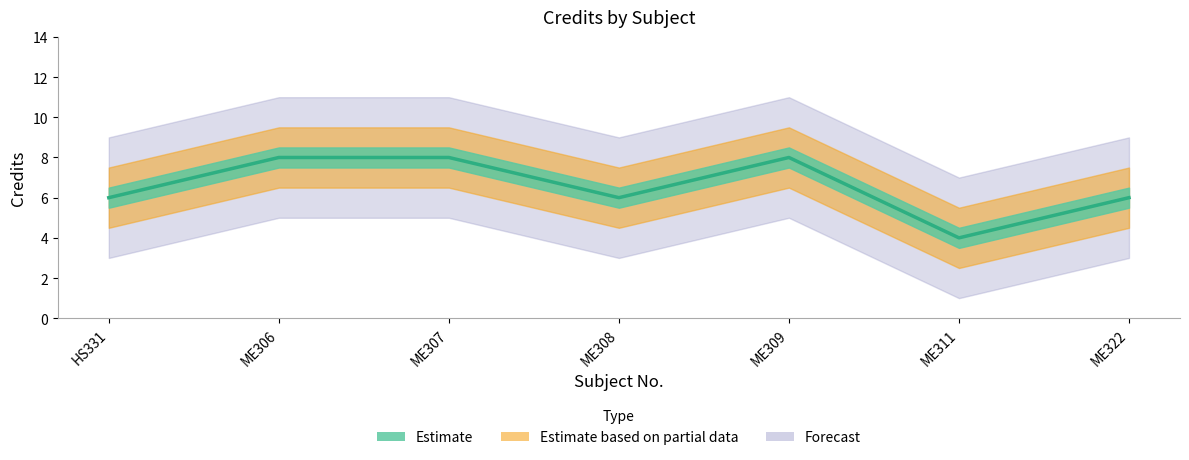

Read the value at ME309.

8